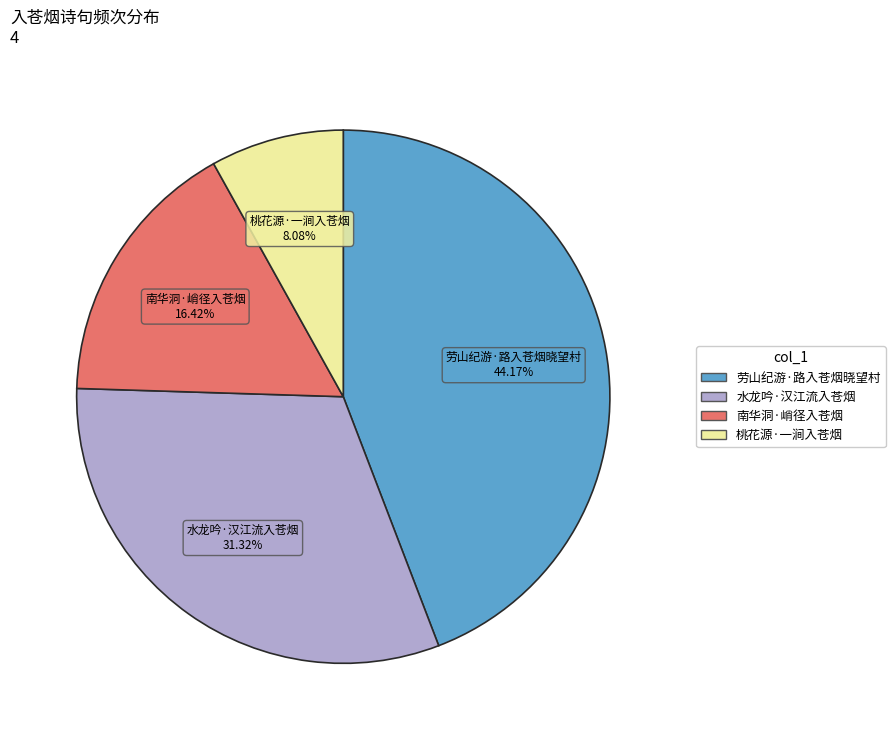

Rank the categories by value from lowest to highest.

桃花源·一涧入苍烟, 南华洞·峭径入苍烟, 水龙吟·汉江流入苍烟, 劳山纪游·路入苍烟晓望村